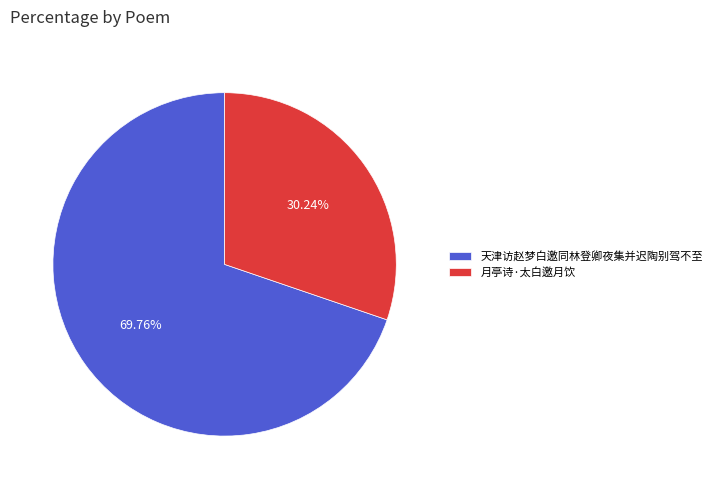

Is it true that 天津访赵梦白邀同林登卿夜集并迟陶别驾不至 is 59% of the pie?

False